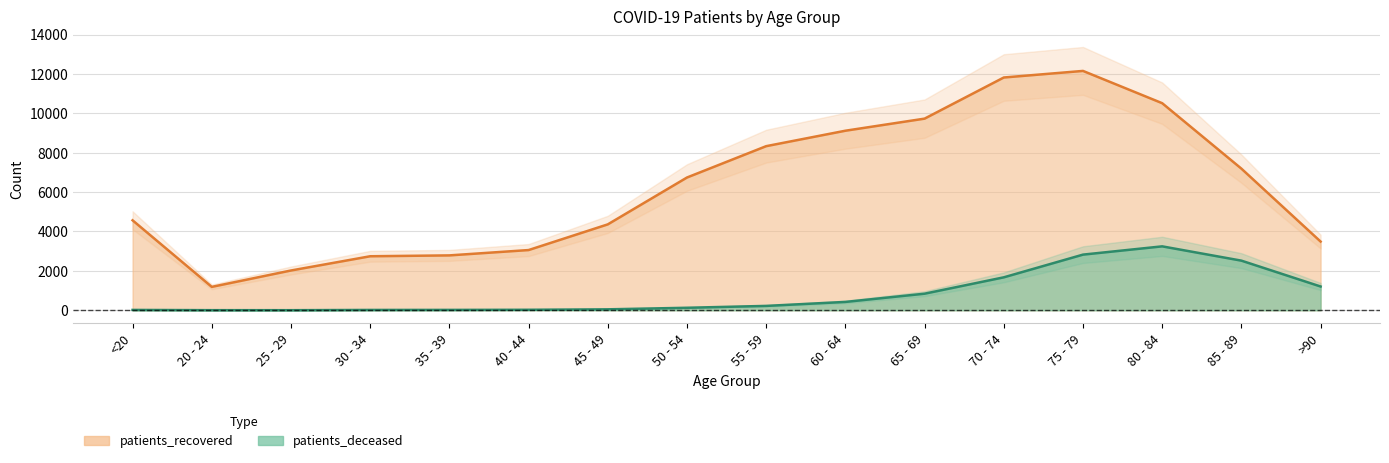

At which category does patients_deceased reach its first local peak?

80 - 84